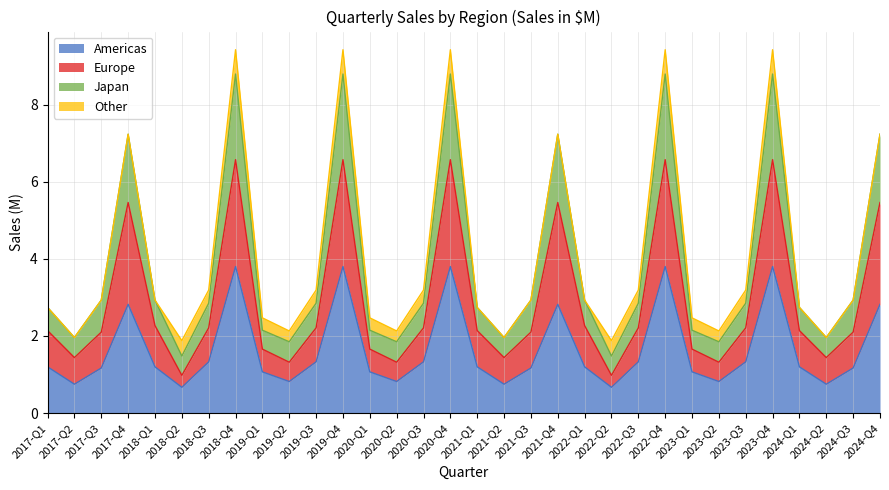

What is the total value across all series at 2018-Q3?

3.2